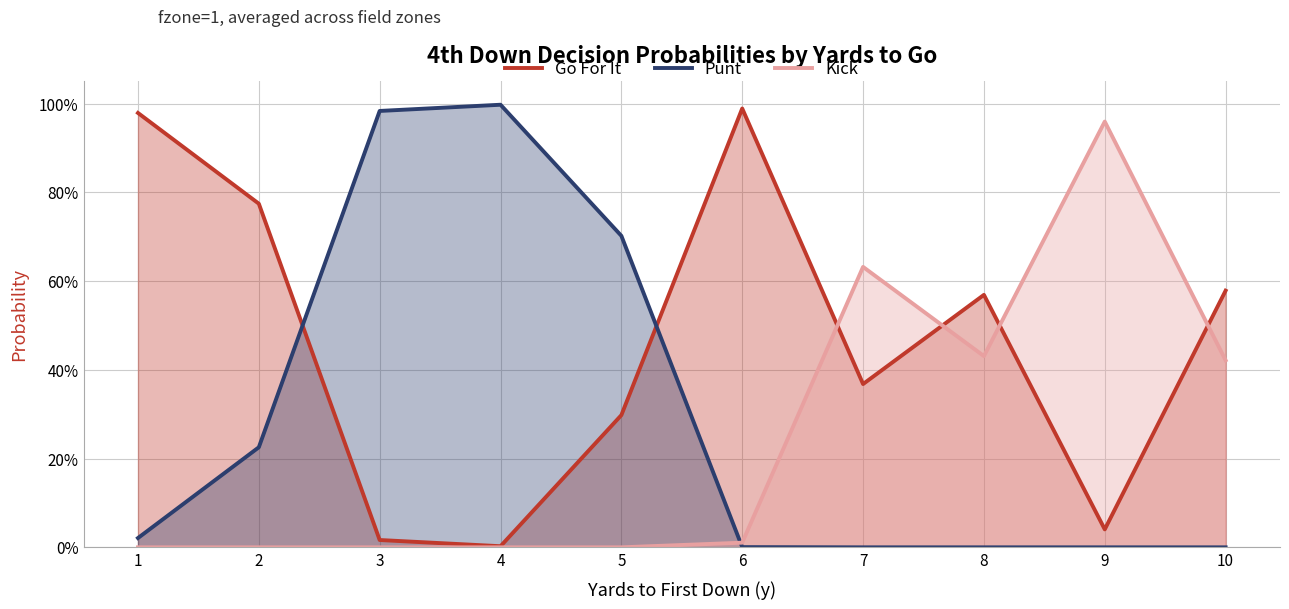

What is the average value of the Kick series?

0.2